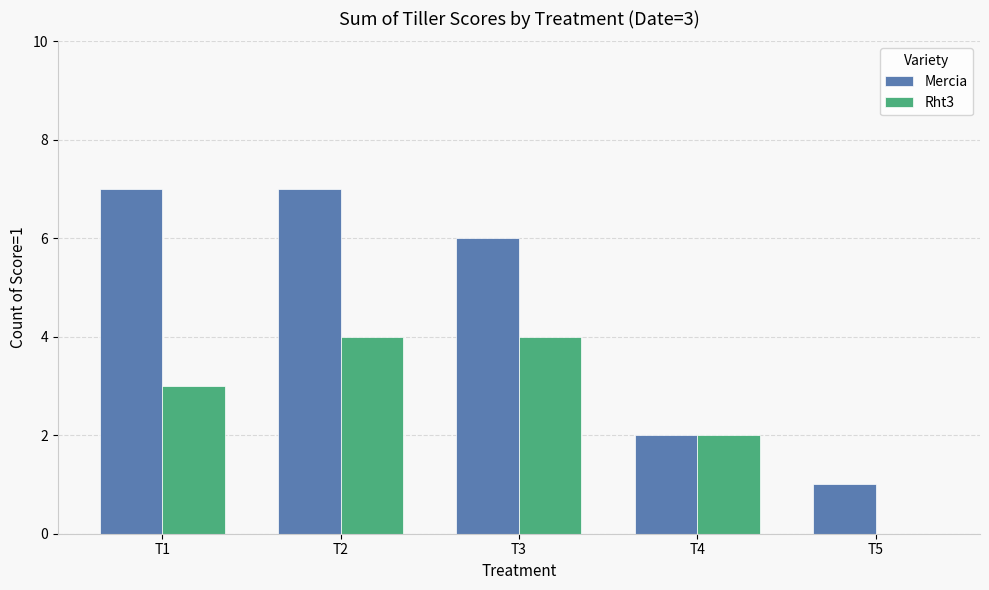

What is the spread (max minus min) of values at T1?

4